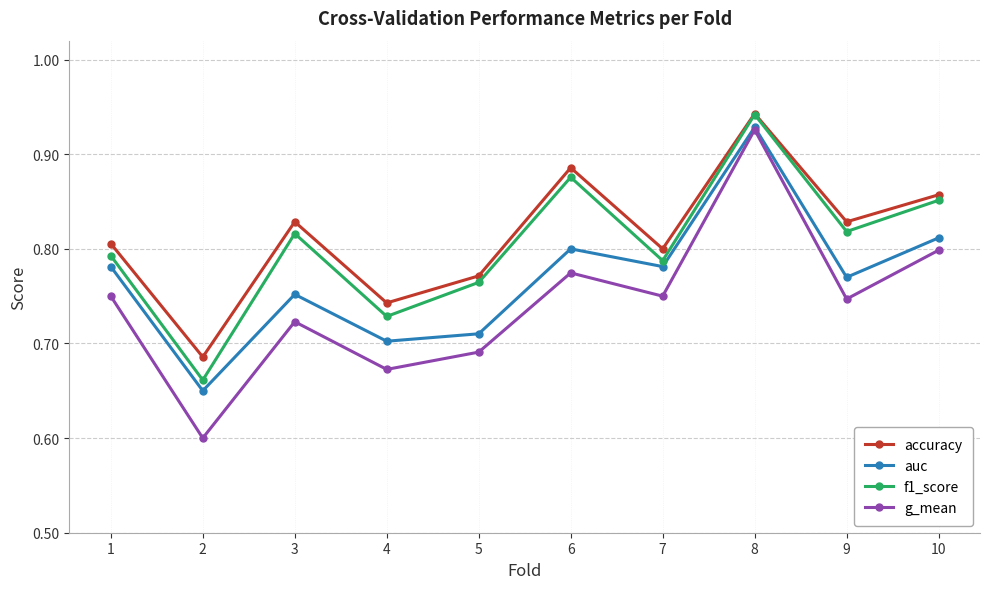

What are all the series names shown in the legend?

accuracy, auc, f1_score, g_mean